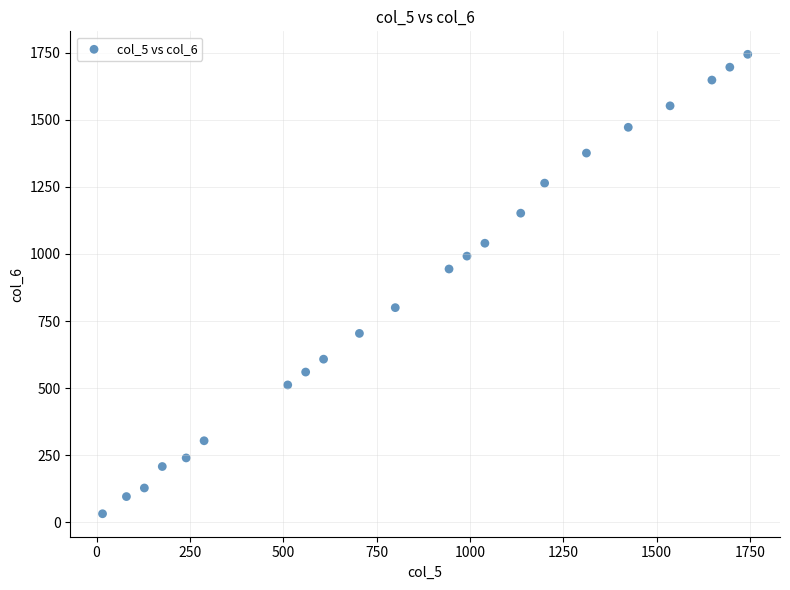

What is the range of X values (max minus min)?

1728